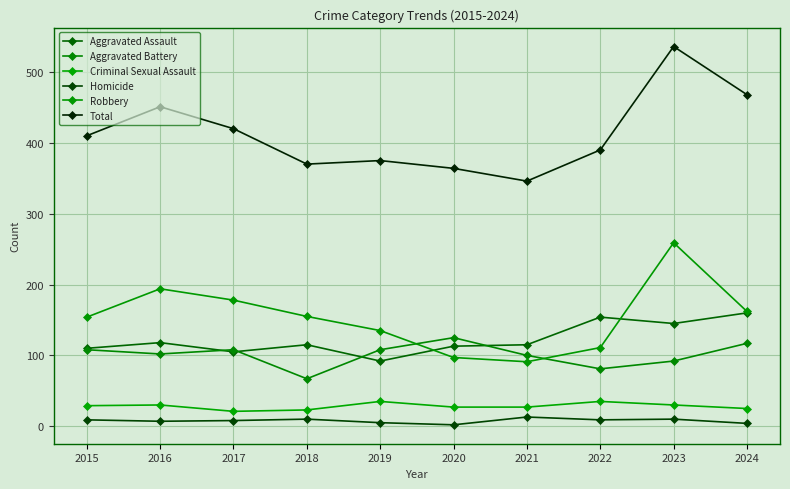

What is the spread (max minus min) of values at 2020?

362